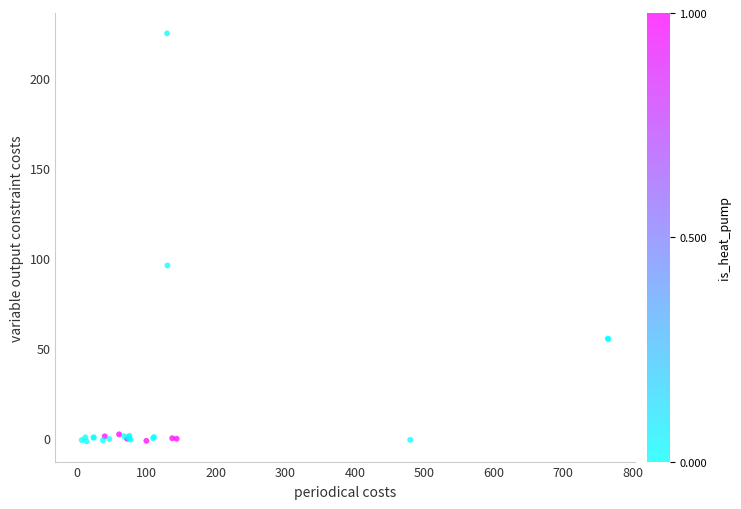

What Y value in the scatter plot is closest to 111?

95.8